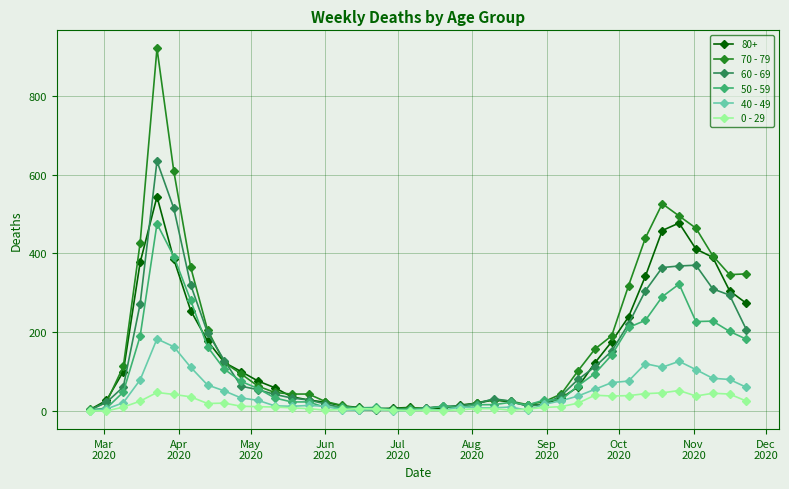

List the series in order of their peak value, lowest first.

0 - 29, 40 - 49, 50 - 59, 80+, 60 - 69, 70 - 79